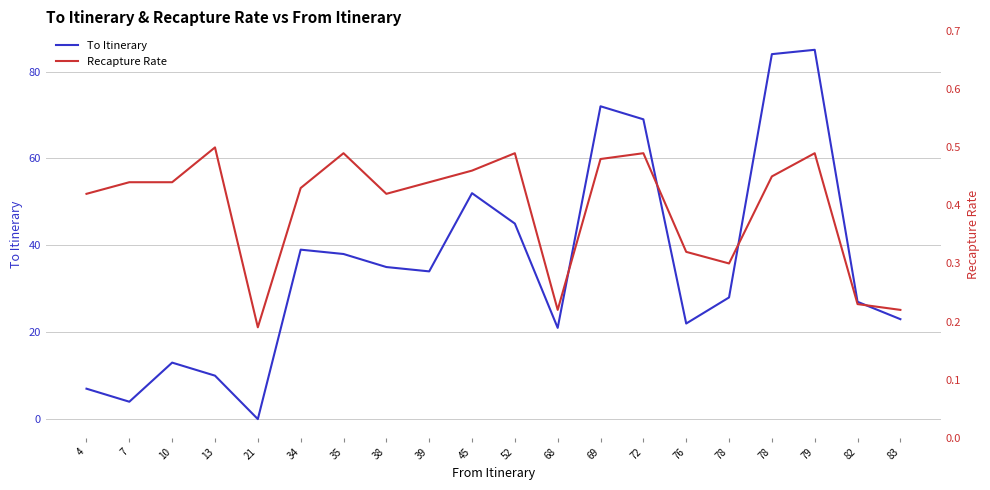

Rank the series at 7 from lowest to highest value.

Recapture Rate, To Itinerary